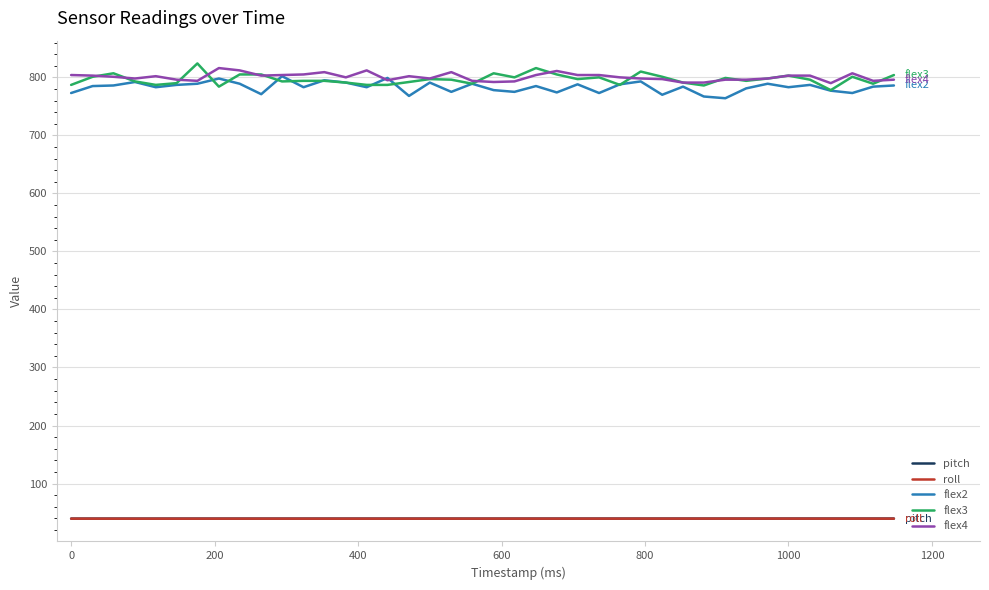

What is the lowest value of the roll series?

39.4